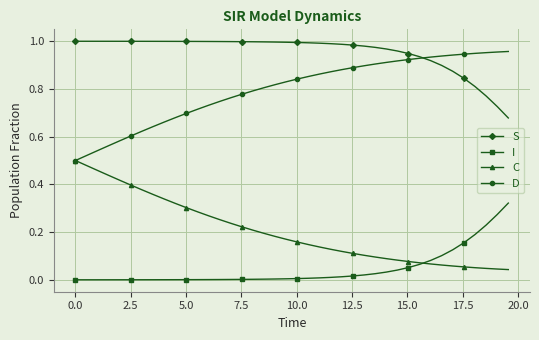

What is the sum of all C values?

8.2